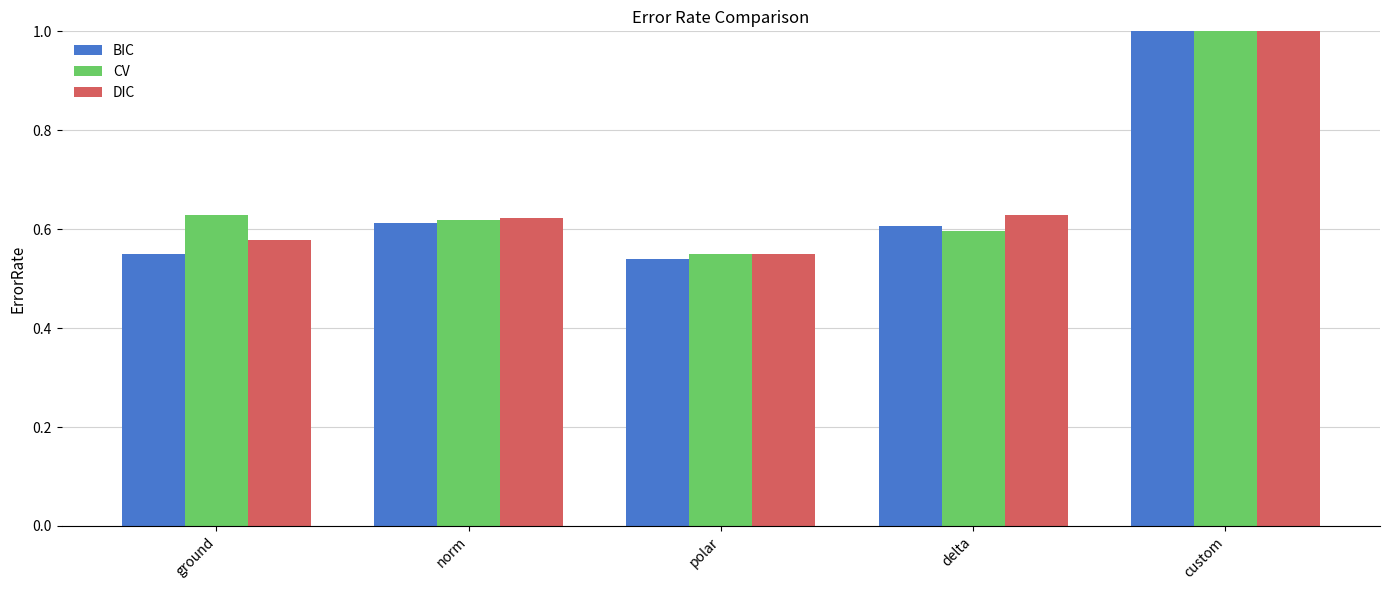

How many bars are there in total?

15